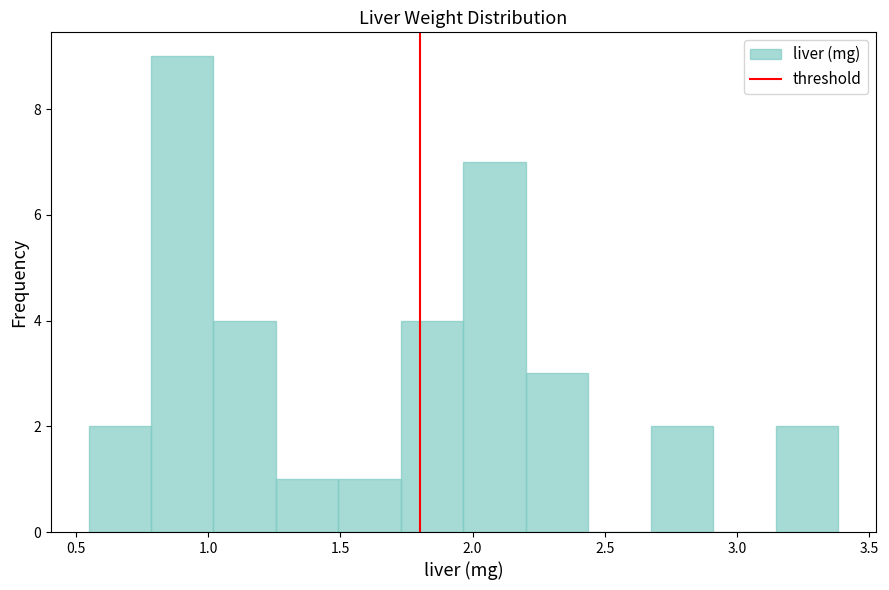

Reading left to right, list every bar in this chart as the range it spans on the x-axis followed by its height. Neither the bar edges nor the heights are printed on the chart, so give them approximately, as read against the axes.

0.55 to 0.80: 2
0.80 to 1.00: 9
1.00 to 1.25: 4
1.25 to 1.50: 1
1.50 to 1.75: 1
1.75 to 1.95: 4
1.95 to 2.20: 7
2.20 to 2.45: 3
2.45 to 2.65: 0
2.65 to 2.90: 2
2.90 to 3.15: 0
3.15 to 3.40: 2